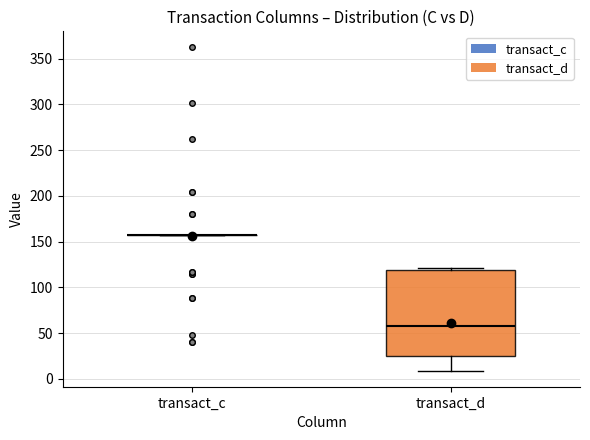

Reading left to right, transcribe this box plot: for each box, give where its median line is, the range the box spans, and where its two whiskers end, as read against the y-axis. The values are not printed on the chart, so give them approximately, as read against the axis.

transact_c: box collapsed to a line at 160, whiskers 160 to 160
transact_d: median 55, box 25 to 120, whiskers 10 to 120 (just above the box's upper edge)